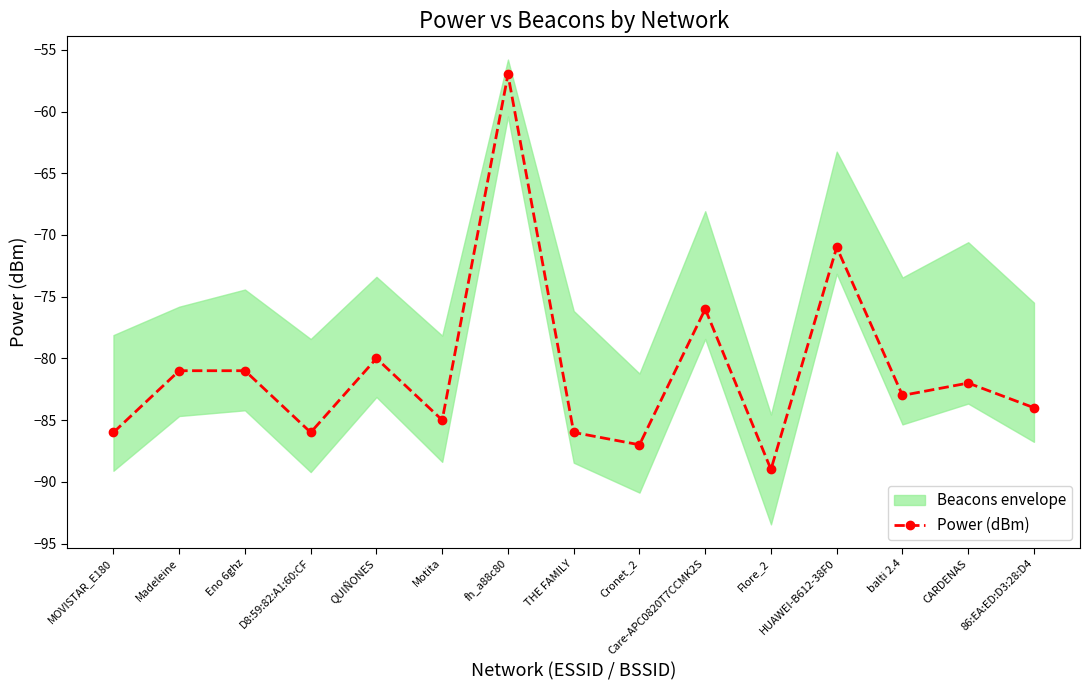

What is the label of the 14th point from the left?

CARDENAS